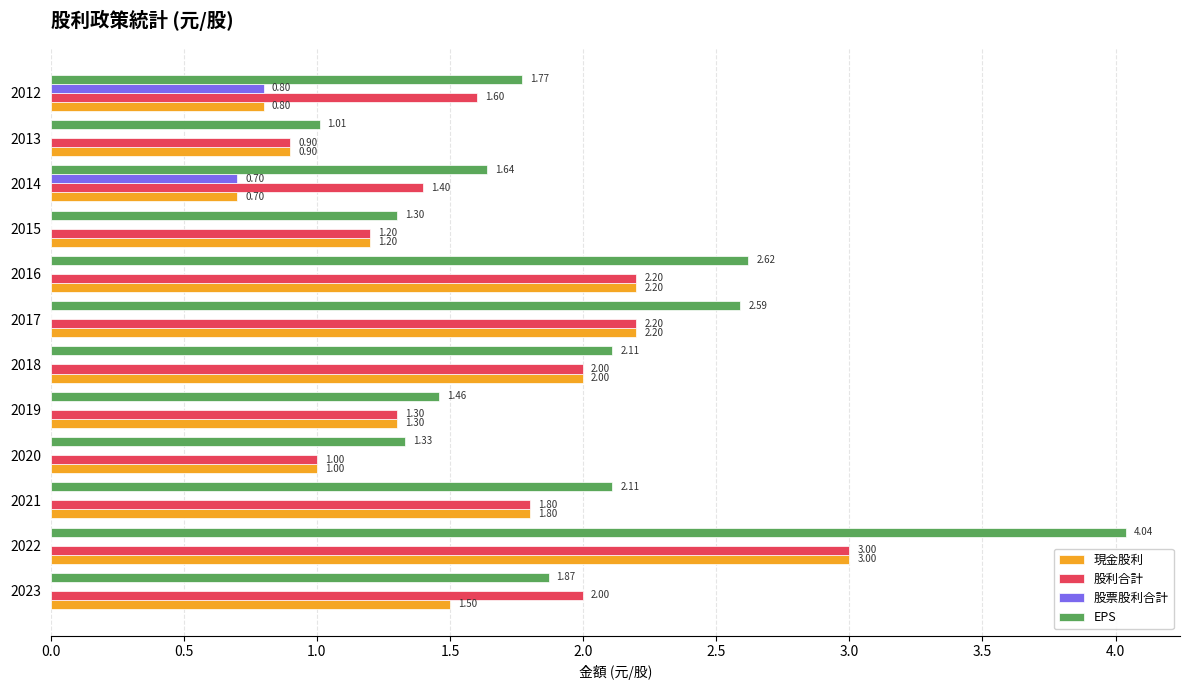

Between 2020 and 2016, which series saw the biggest shift?

EPS